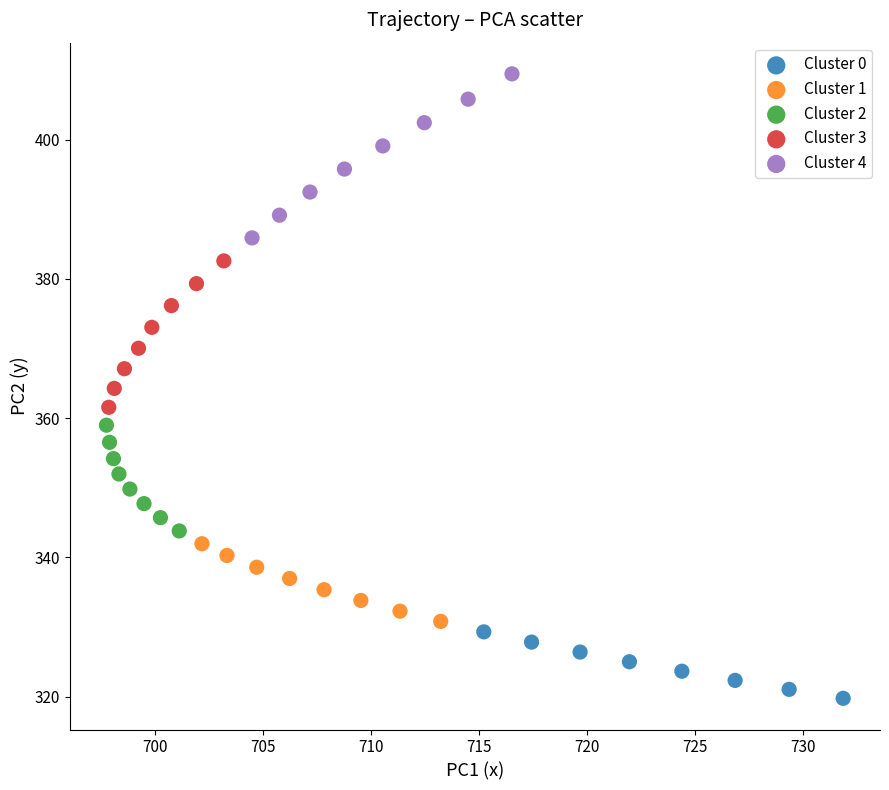

Which series contains the highest Y value?

Cluster 4